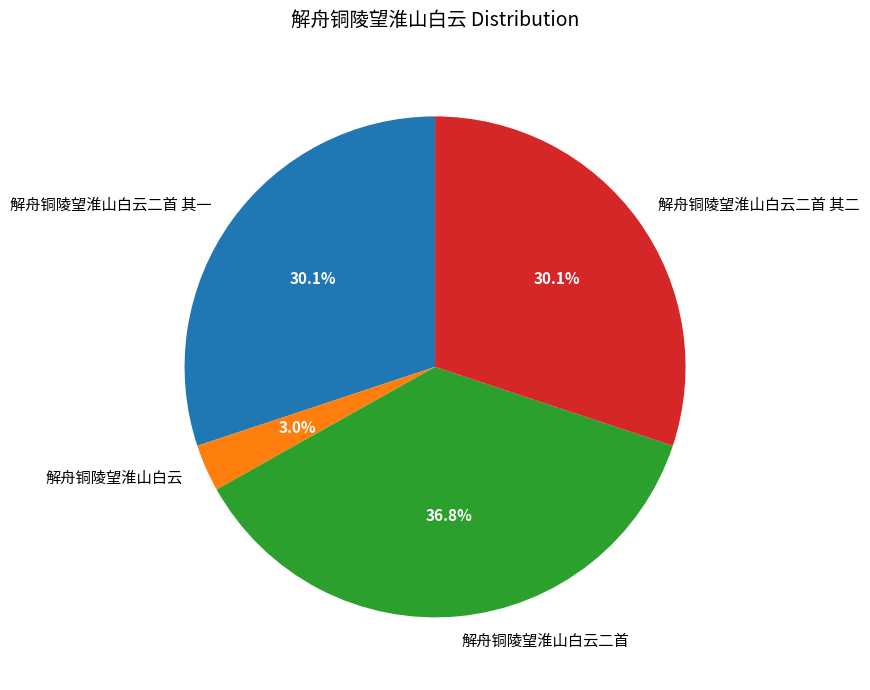

Which category has the smallest portion of the pie?

解舟铜陵望淮山白云